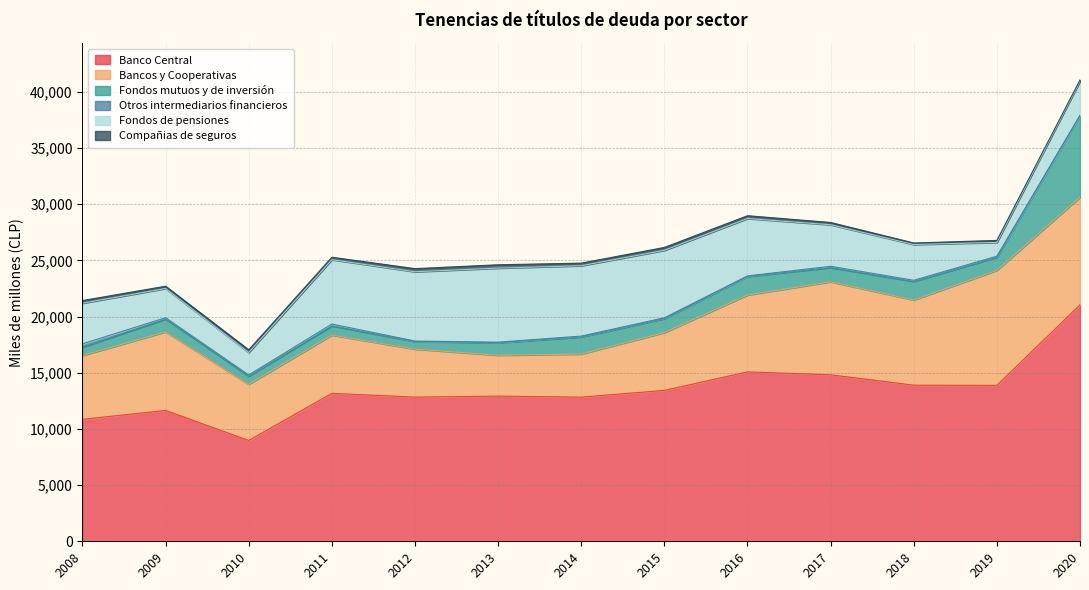

The value of Fondos de pensiones at 2017 is 6410. True or false?

False